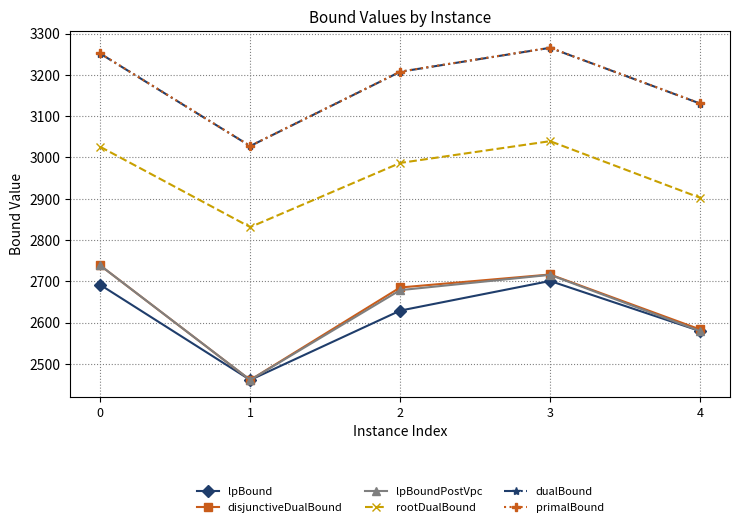

At how many categories does at least one series exceed 2605?

5